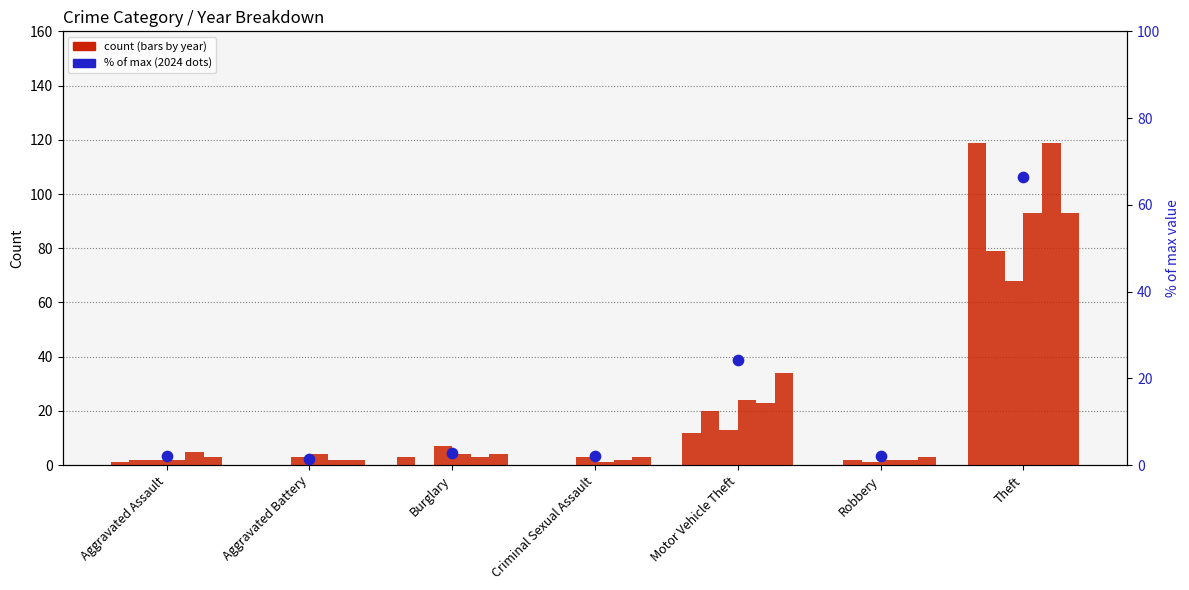

What is the change in value from Aggravated Assault to Motor Vehicle Theft?

+22.1